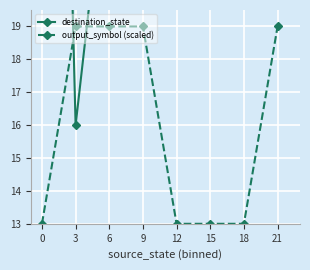

Reading left to right, transcribe all the data shown in this chart.

destination_state: 56	16	25	94	51	72	25	97
output_symbol (scaled): 13	19	19	19	13	13	13	19